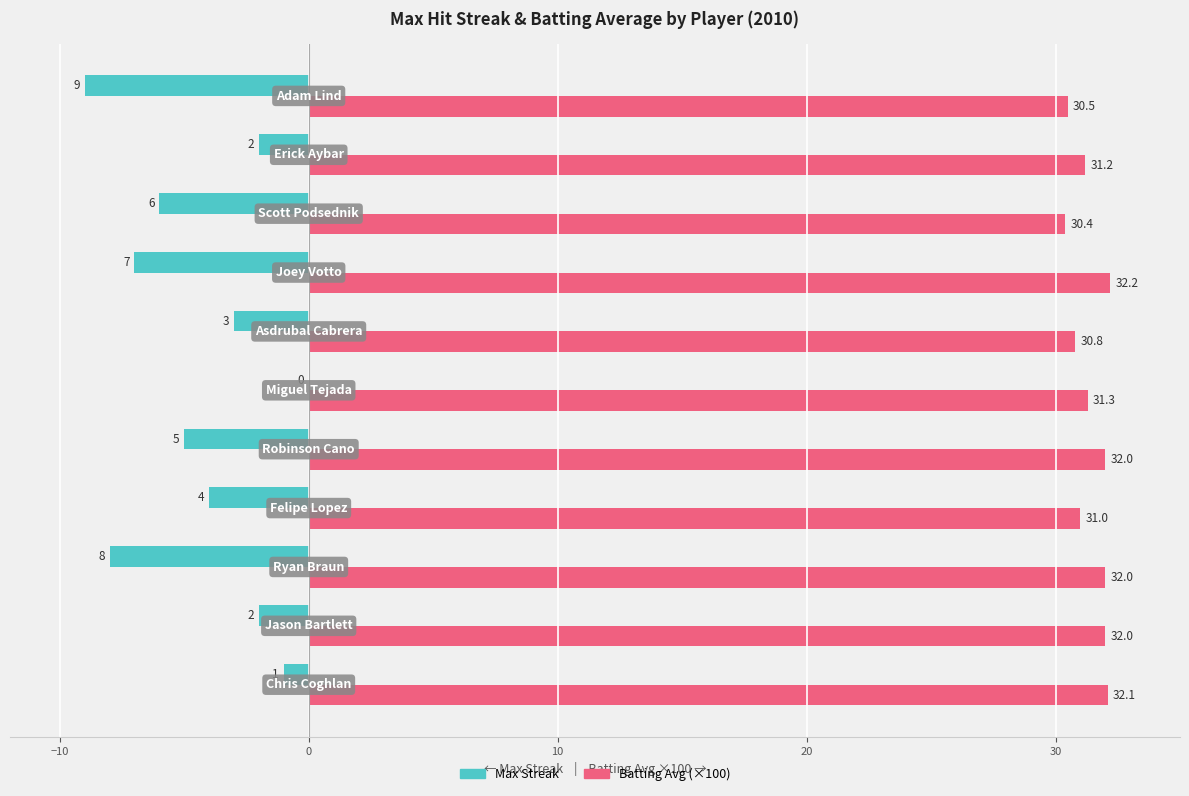

What is the highest value of the Batting Avg (×100) series?

32.2